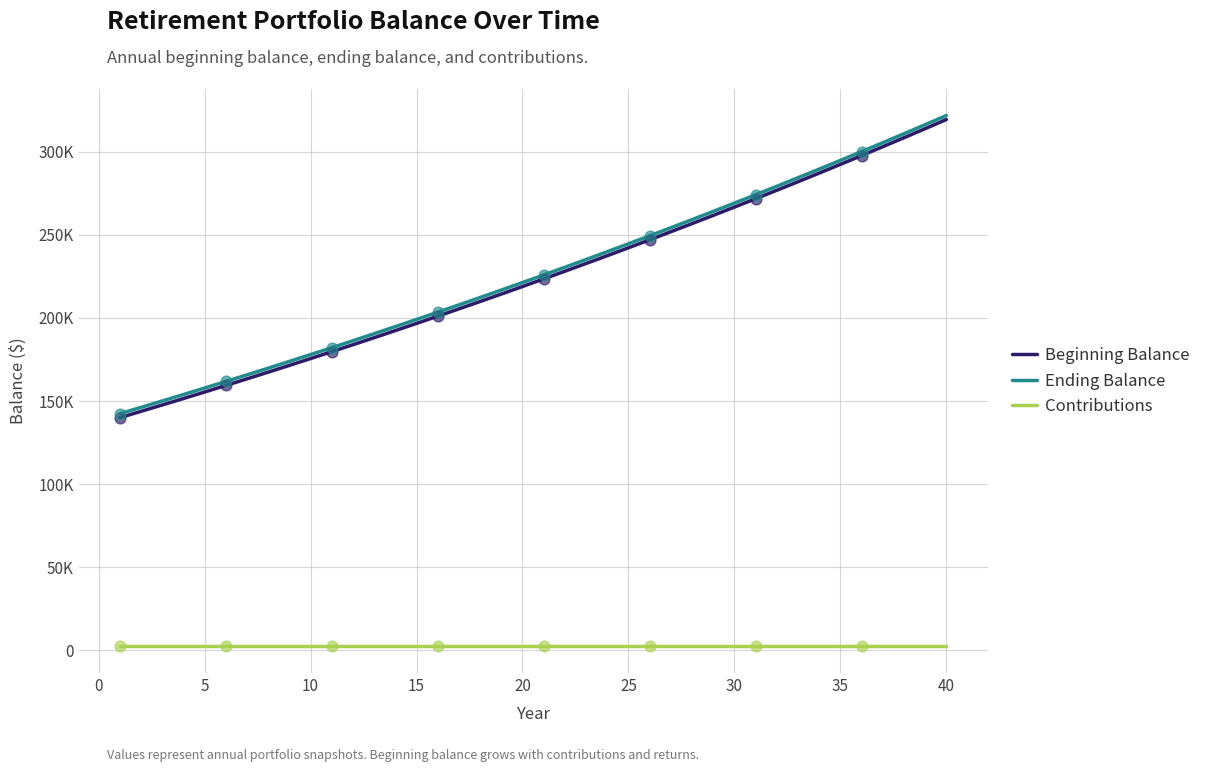

Does the chart have visible grid lines?

Yes